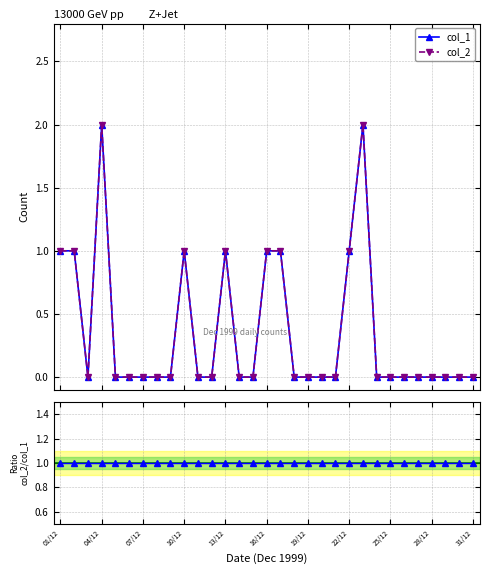

True or false: col_2/col_1 has more than 0 points higher than both neighbors.

False